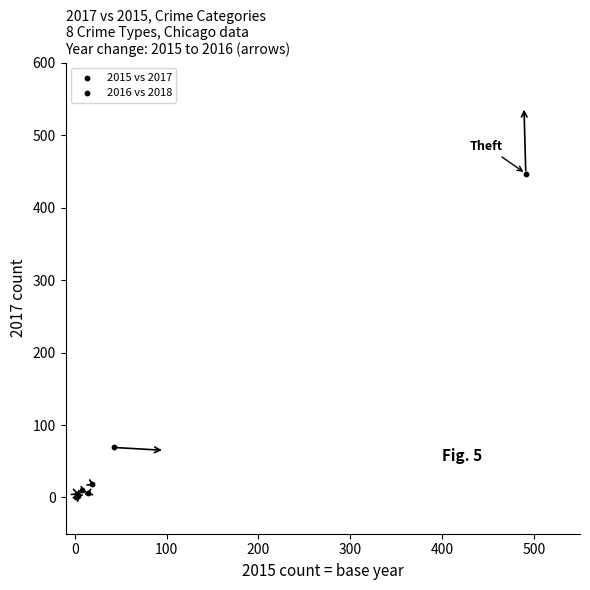

What Y value in the scatter plot is closest to 224?

69